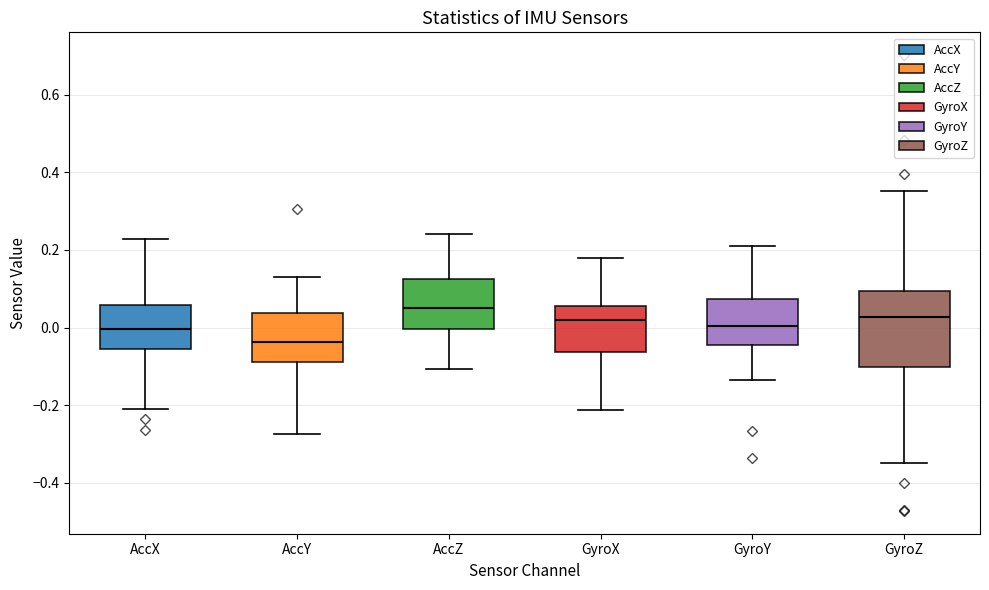

Where is the lower edge of the box for AccX on the y-axis? The values are not printed on the chart, so give them approximately, as read against the axis.

-0.06